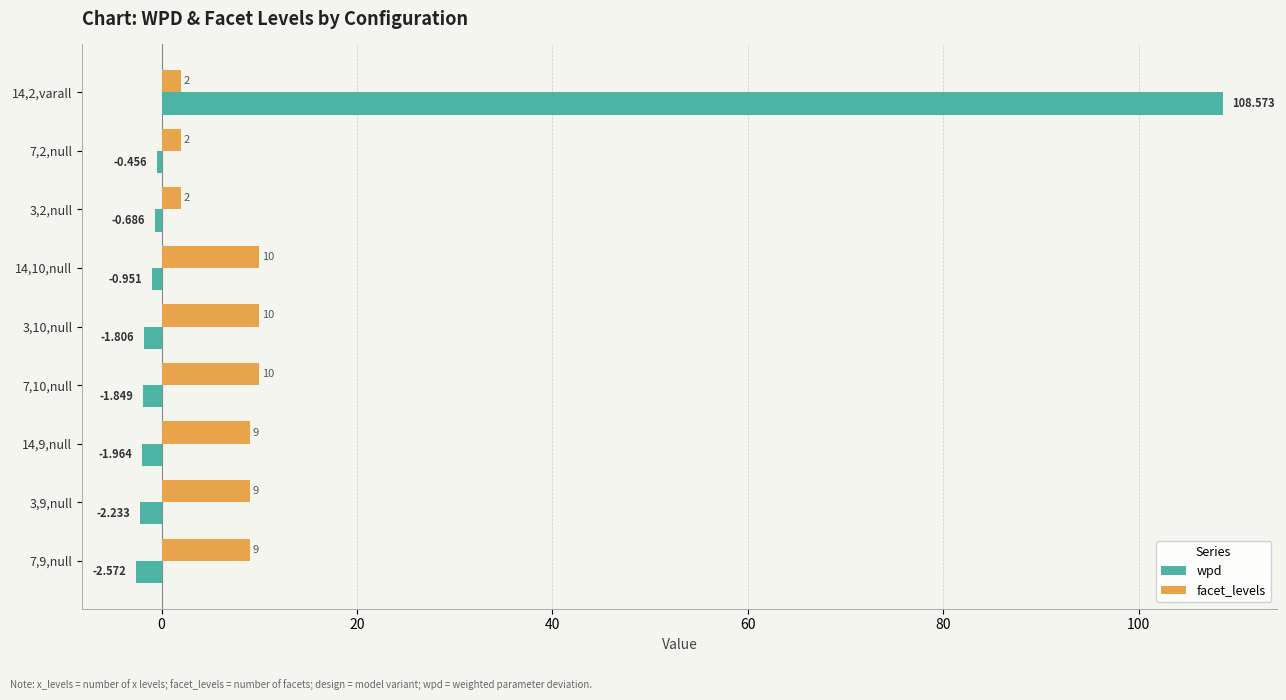

What are all the series names shown in the legend?

wpd, facet_levels